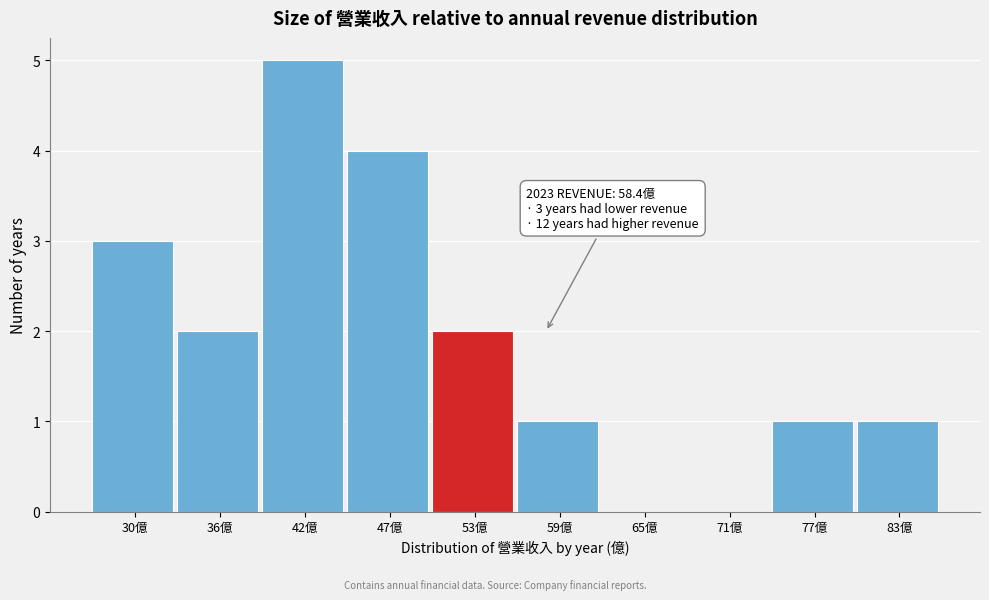

Reading right to left, list all the values displayed in this chart.

83億=1	77億=1	71億=0	65億=0	59億=1	53億=2	47億=4	42億=5	36億=2	30億=3